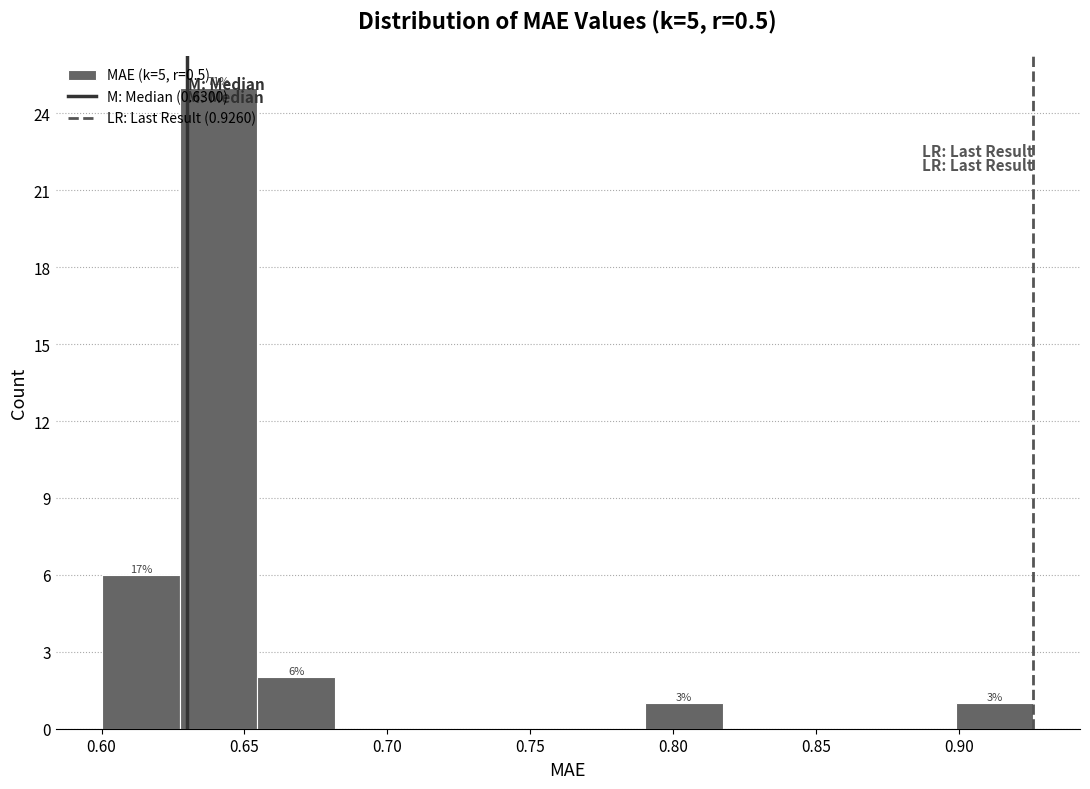

Which range on the x-axis has the tallest bar?

0.625 to 0.655